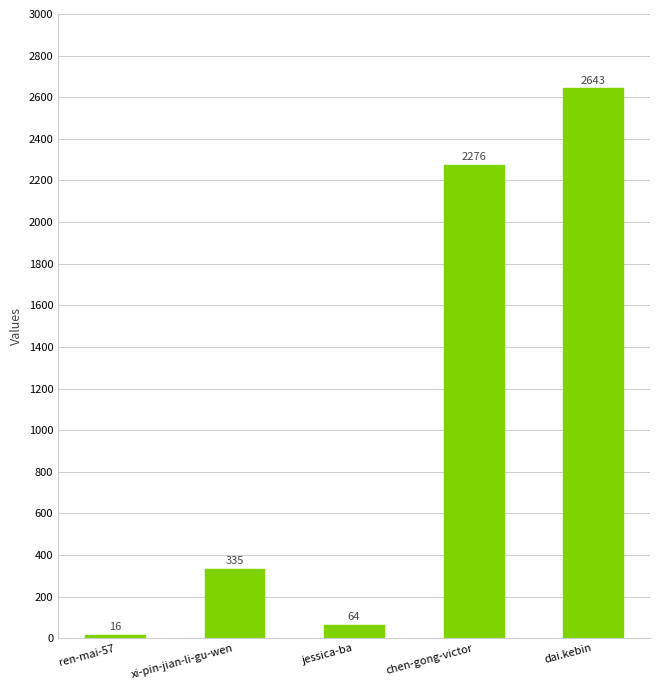

Is it true that the value at dai.kebin is 2643?

True